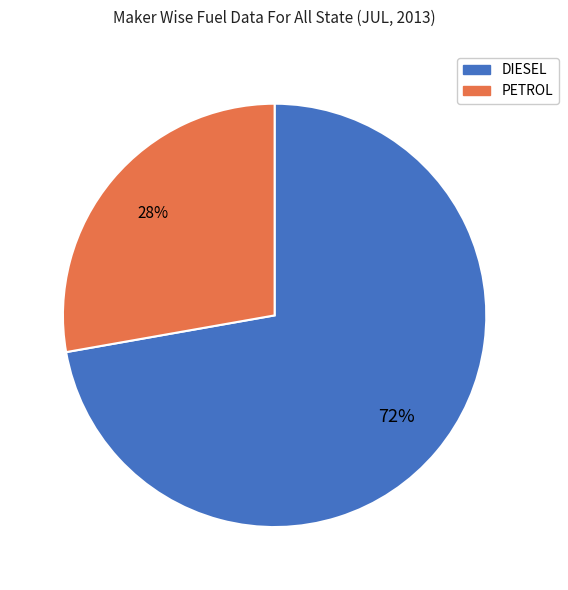

To the nearest percent, what is the difference between the largest and smallest slice percentages?

44%